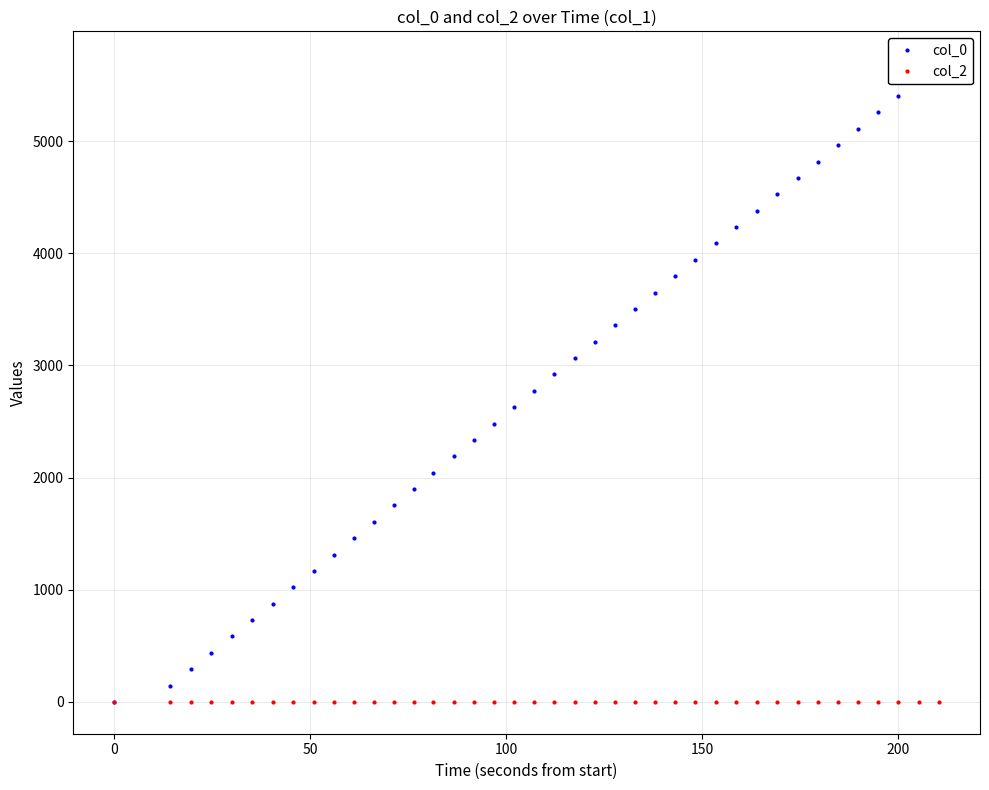

True or false: col_0 has a value of 5479.0 at 26.

False